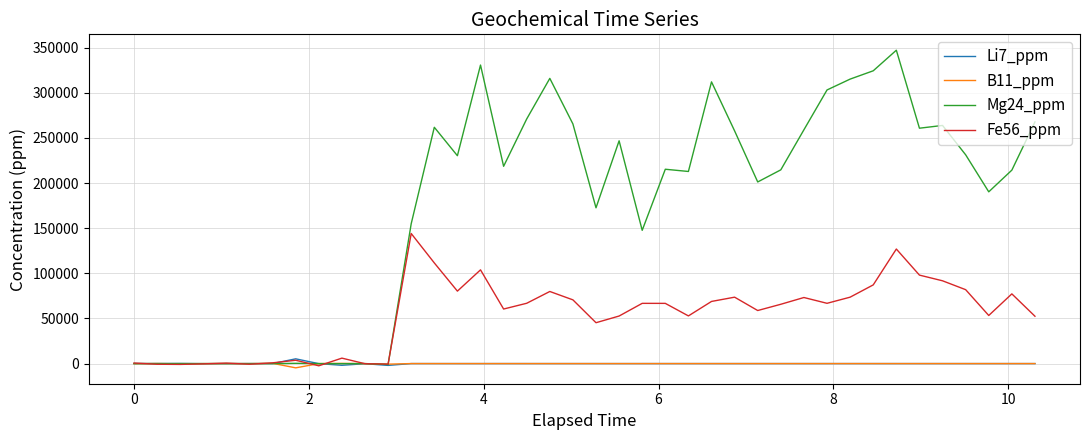

Which series has the largest total across all categories?

Mg24_ppm